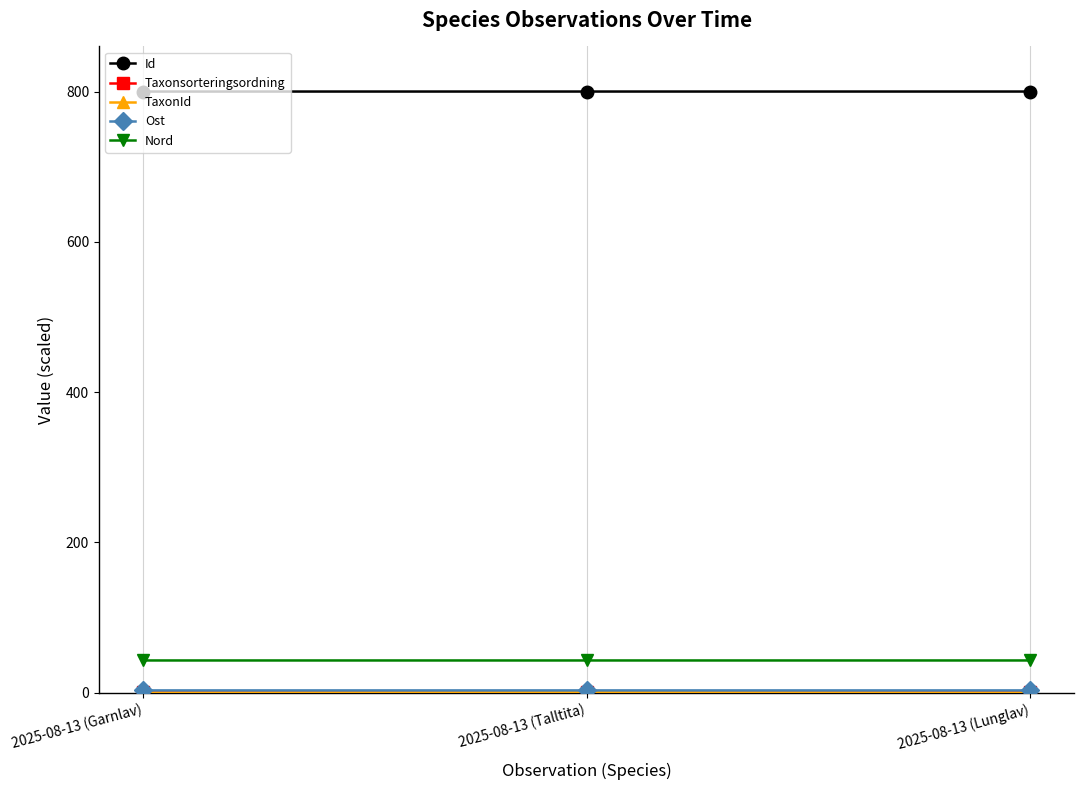

What position from the left is 2025-08-13 (Lunglav)?

3